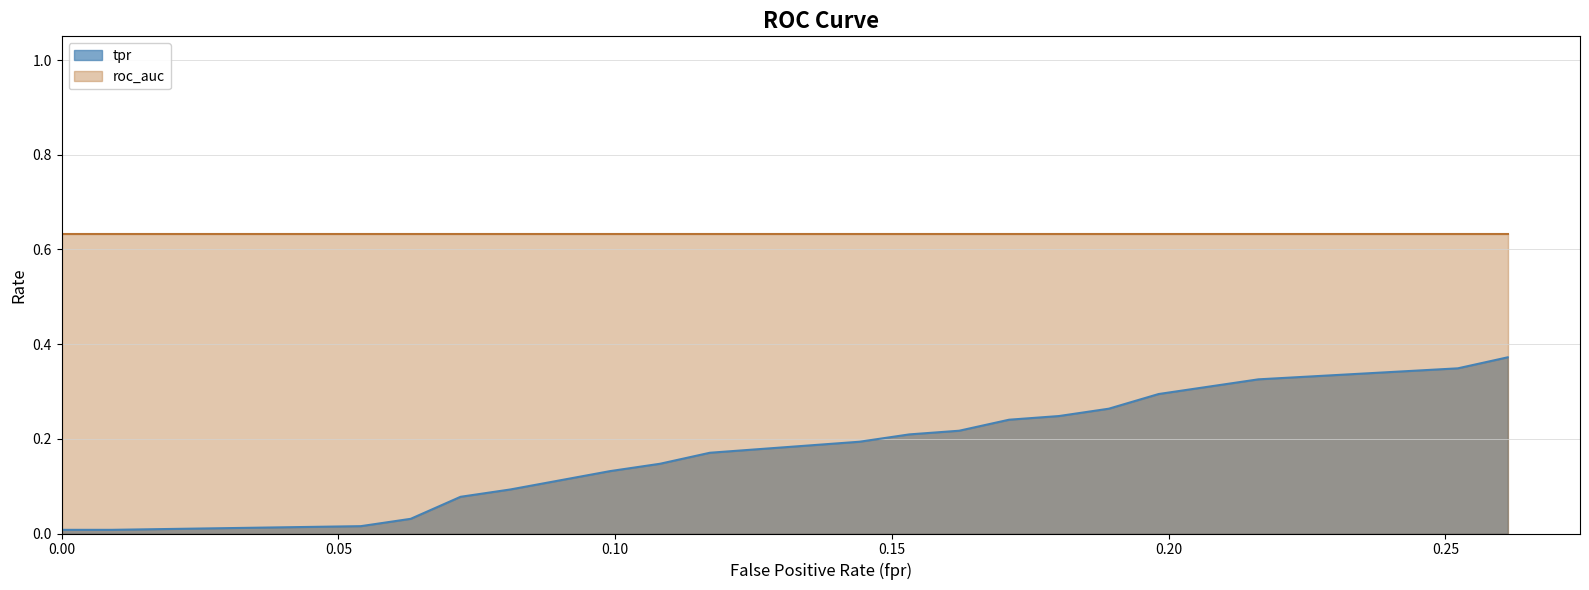

What is the sum of all values?

3.6